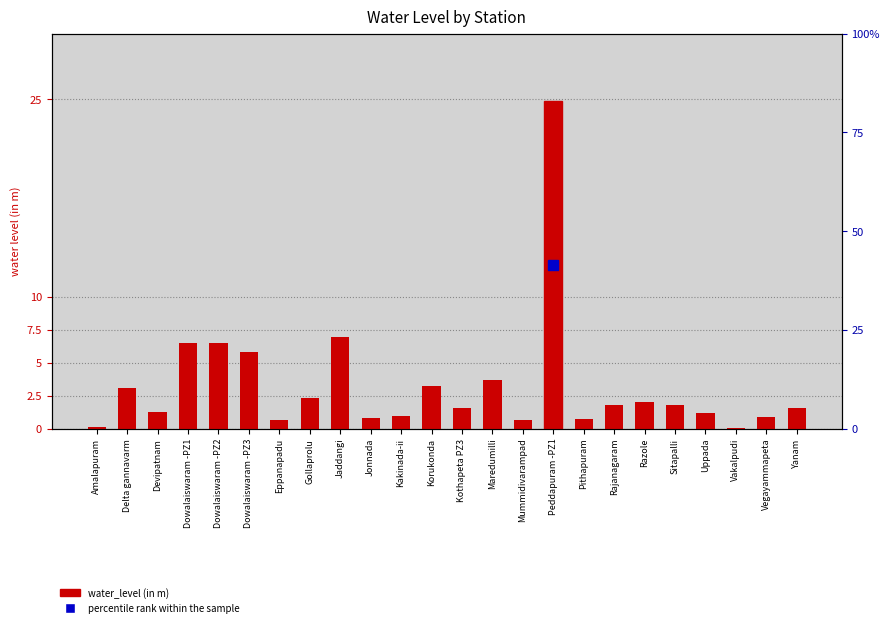

How many data points are less than 1?

8